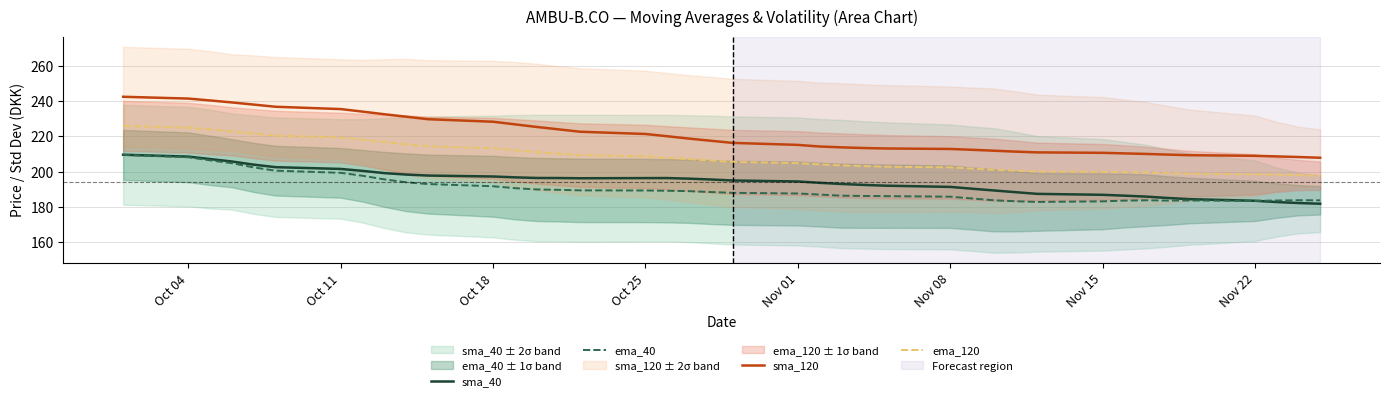

The value of ema_40 at Oct 11 is 302.0. True or false?

False